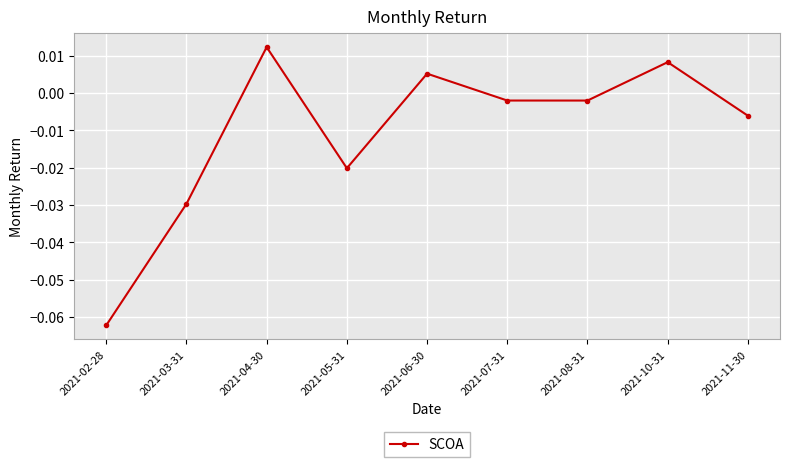

What is the label of the 9th point from the left?

2021-11-30